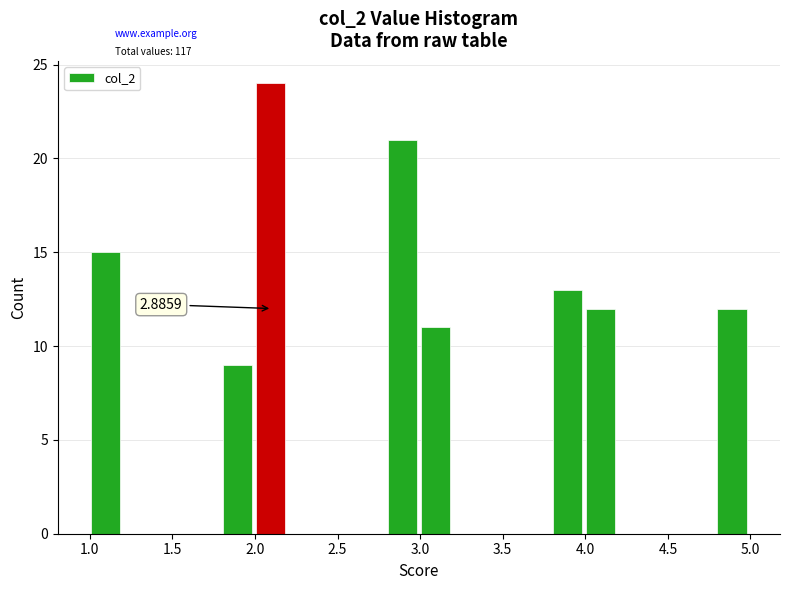

Read against the x-axis, roughly where is the centre of the tallest bar?

2.10